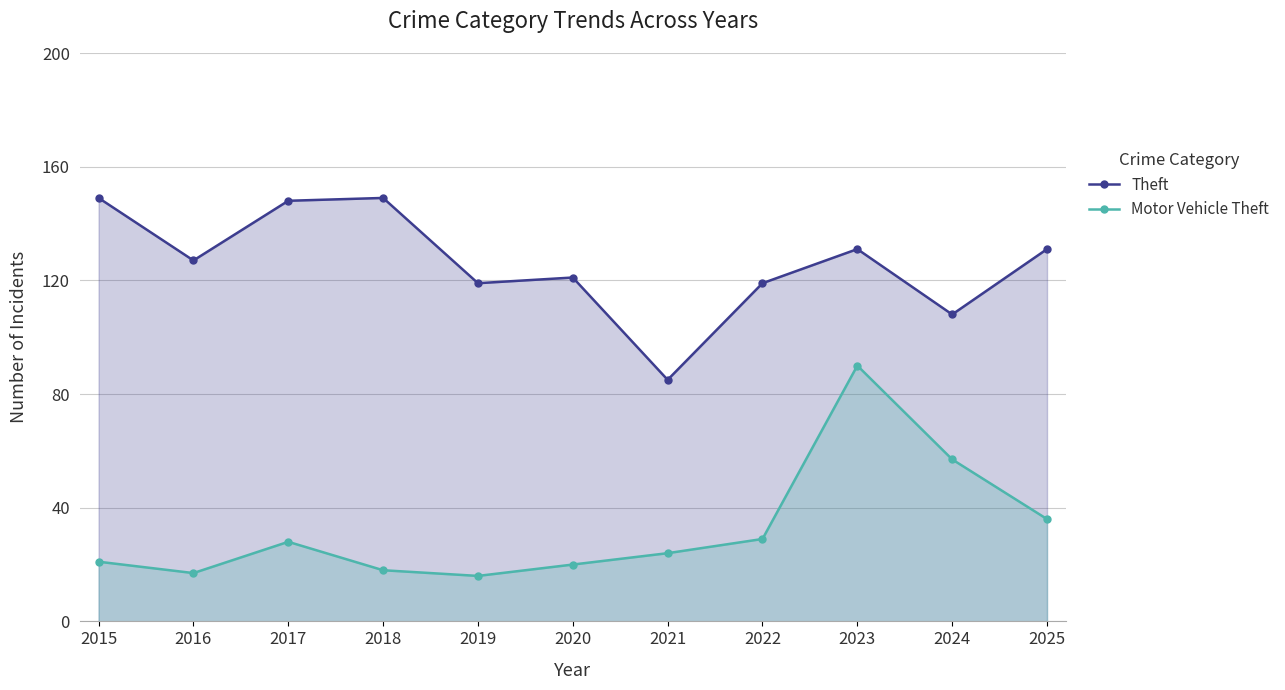

At which category is the sum across all series the highest?

2023